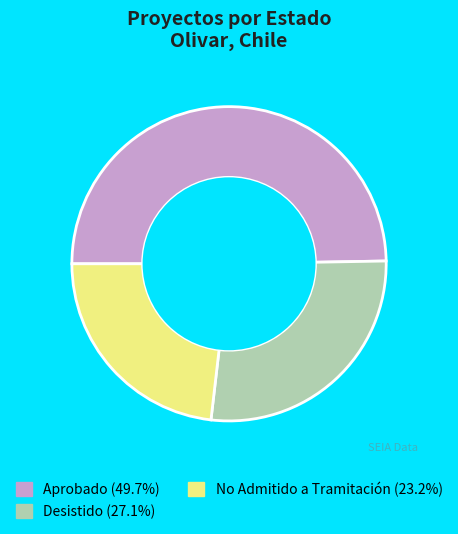

Is there any slice that represents more than half of the pie?

No